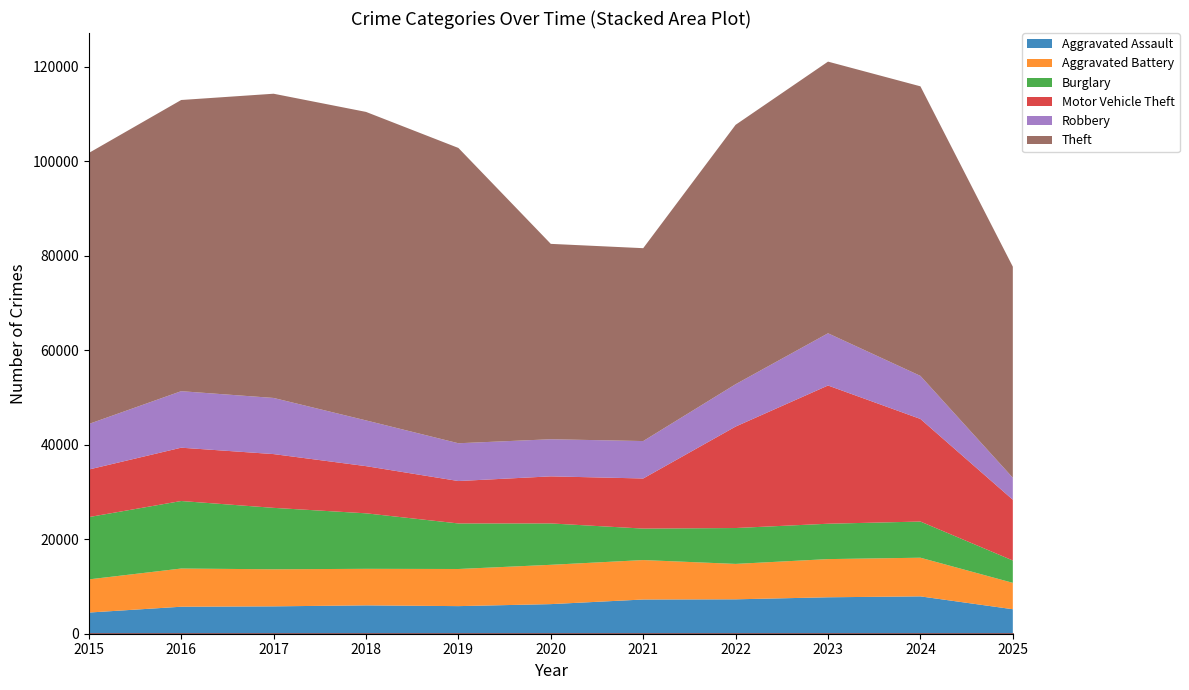

The Robbery series shows 7855 at 2020. True or false?

True